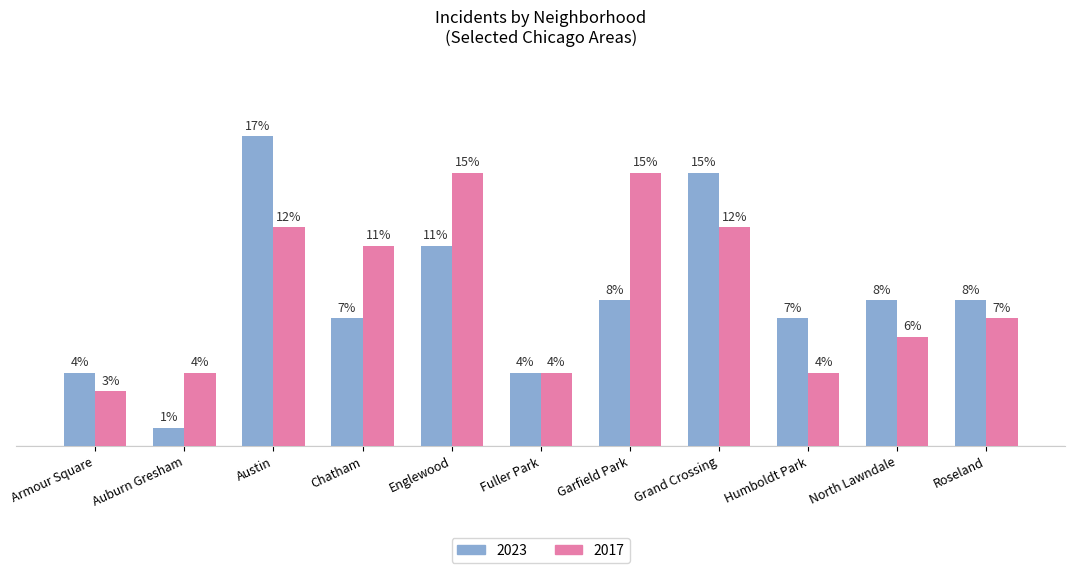

At which category is the sum across all series the highest?

Austin